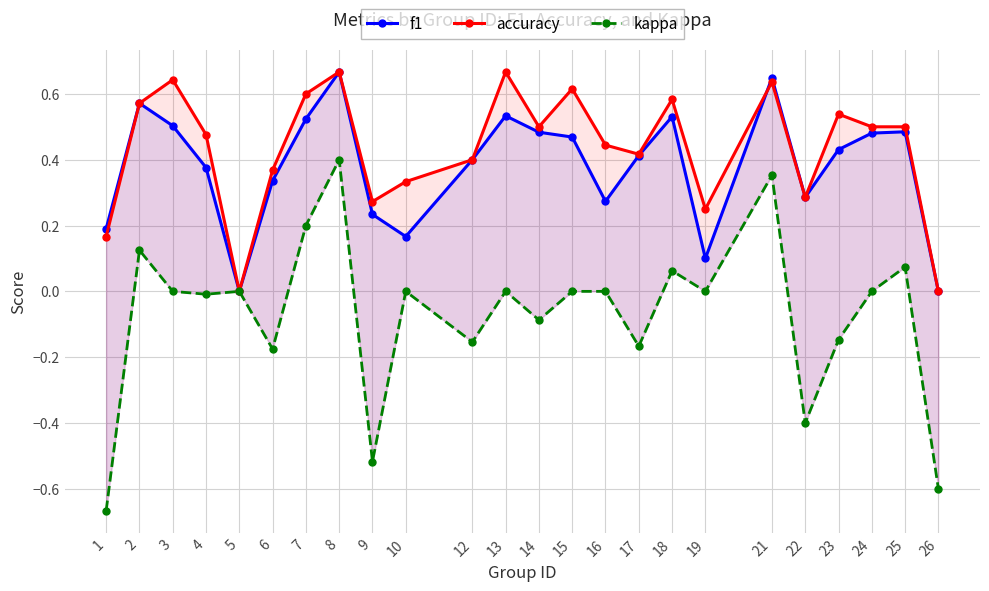

True or false: accuracy and kappa cross at least once.

False